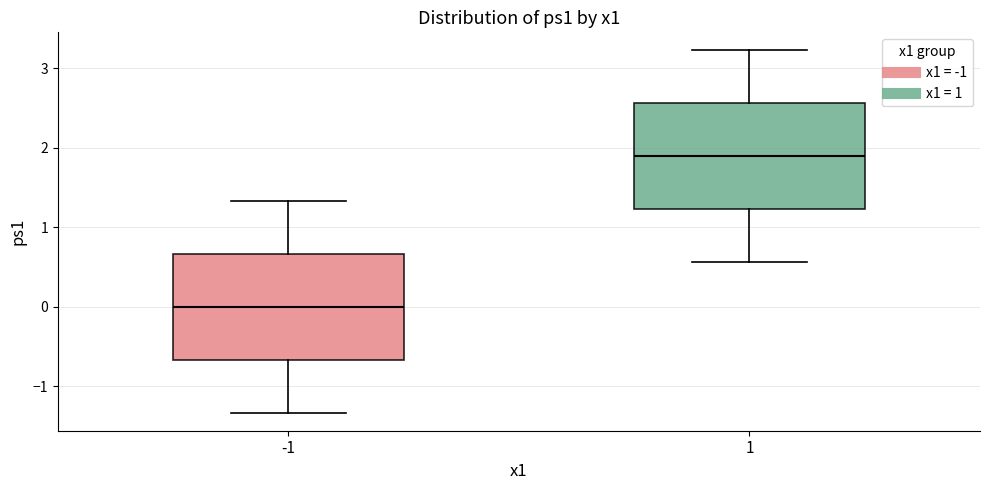

Reading left to right, read every box against the y-axis: the position of its median line, the range the box covers, and the ends of its whiskers. The values are not printed on the chart, so give them approximately, as read against the axis.

-1: median 0.0, box -0.7 to 0.7, whiskers -1.3 to 1.3
1: median 1.9, box 1.2 to 2.6, whiskers 0.6 to 3.2